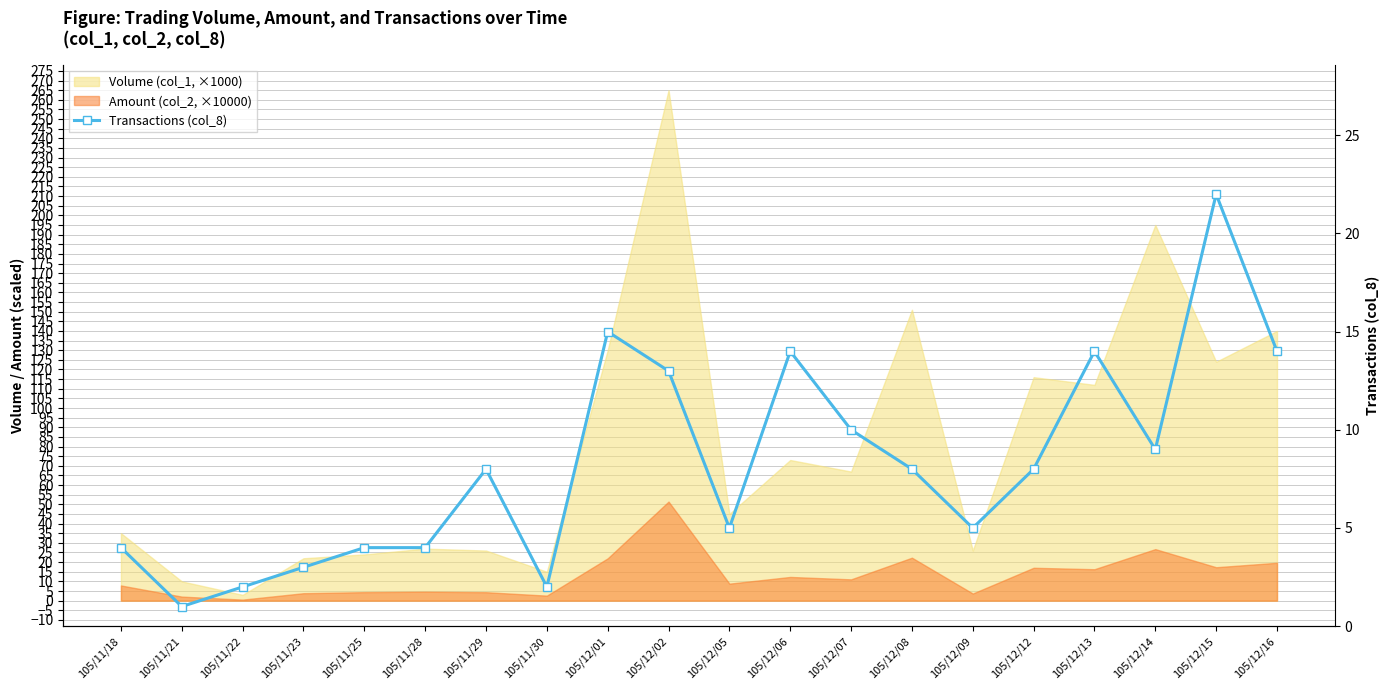

Between 105/12/05 and 105/11/30, which is larger?

105/12/05